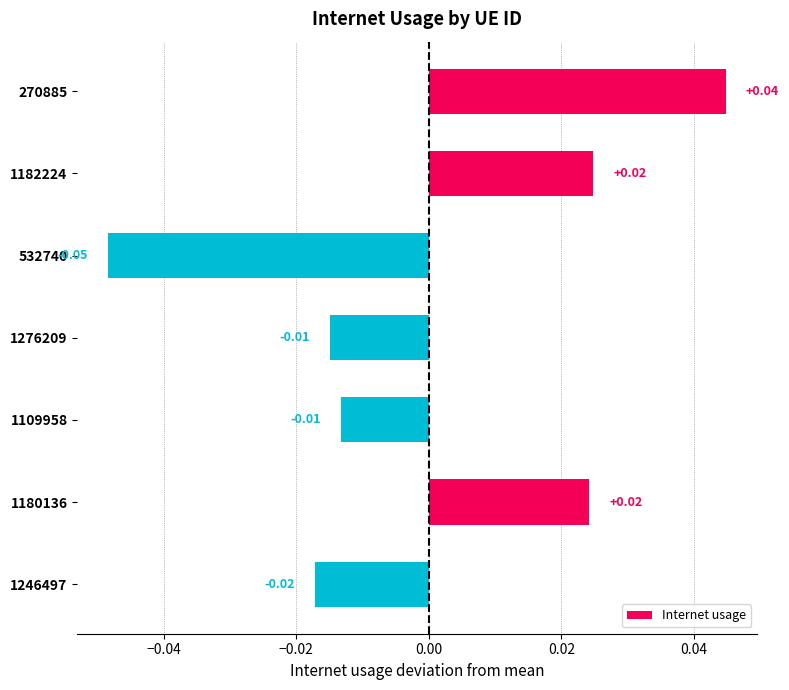

Between 1109958 and 1180136, which is larger?

1180136